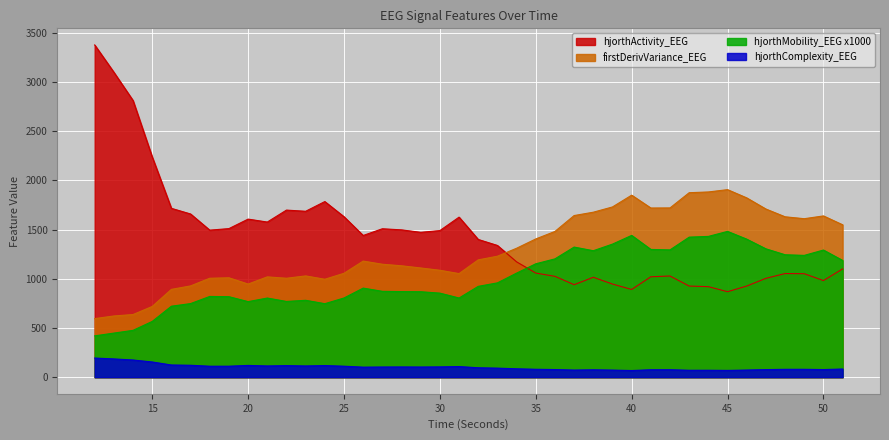

How many lines are shown in the chart?

4